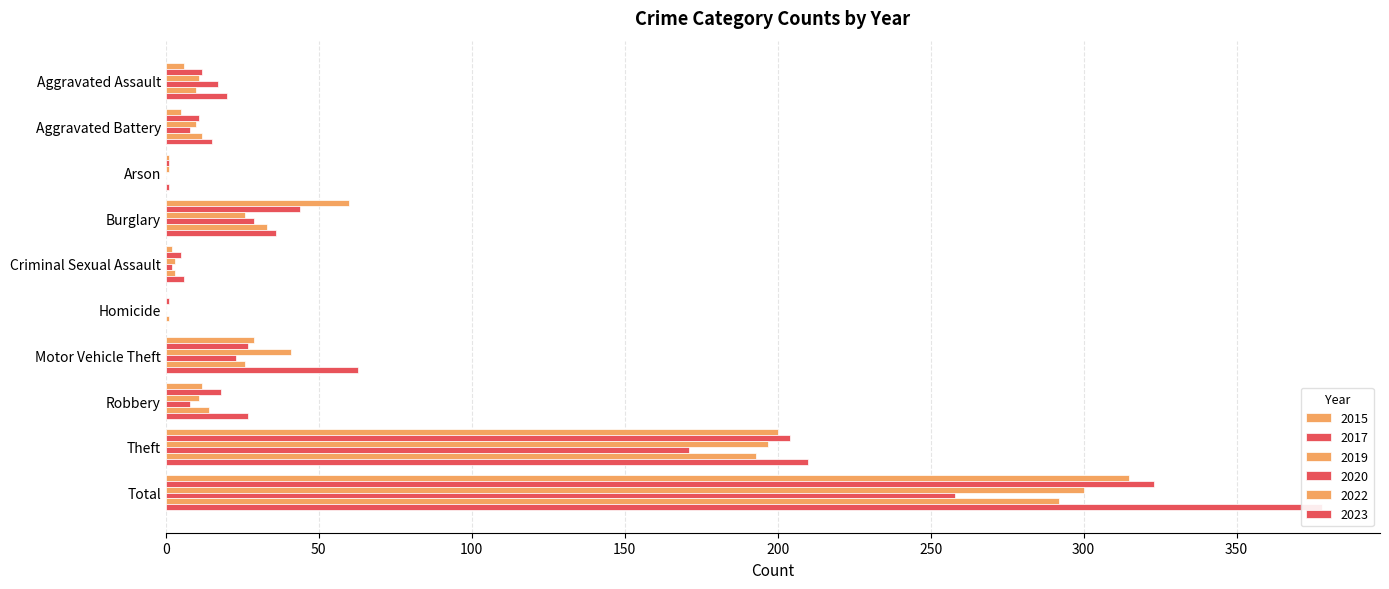

What is the greatest value displayed?

378